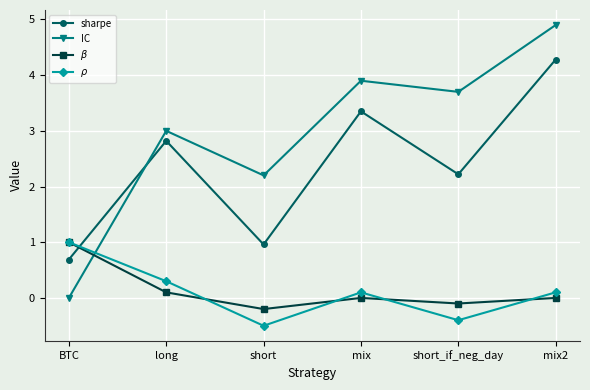

True or false: sharpe has more than 2 interior local peaks.

False